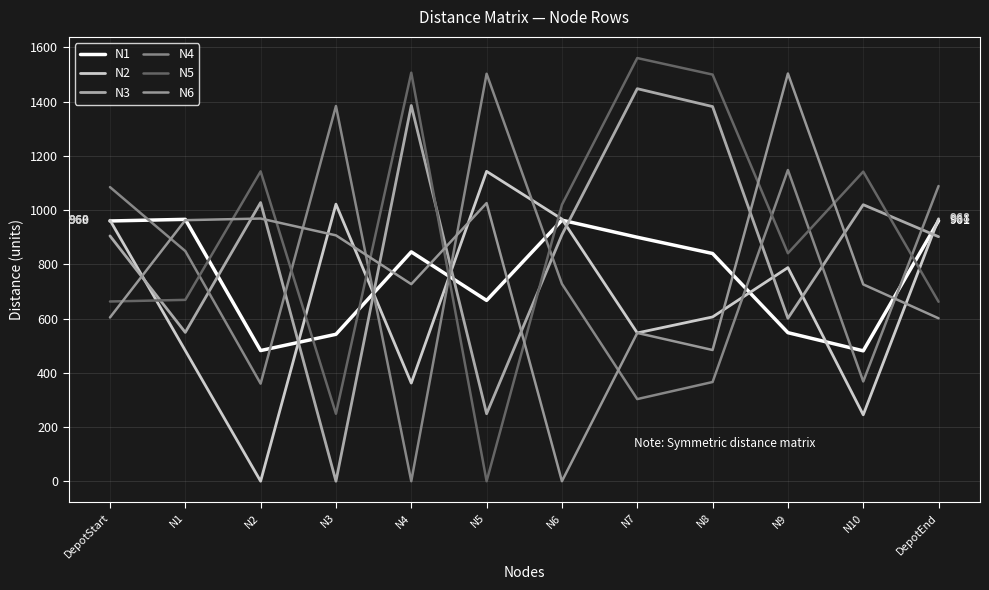

Which category has the highest value in the N2 series?

N5